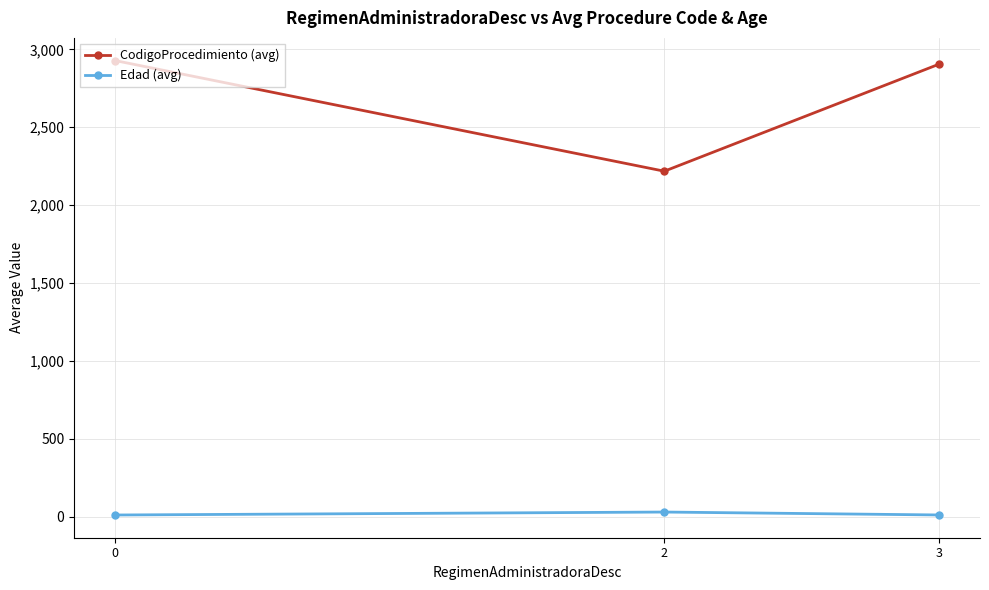

What is the average value of the Edad (avg) series?

17.4